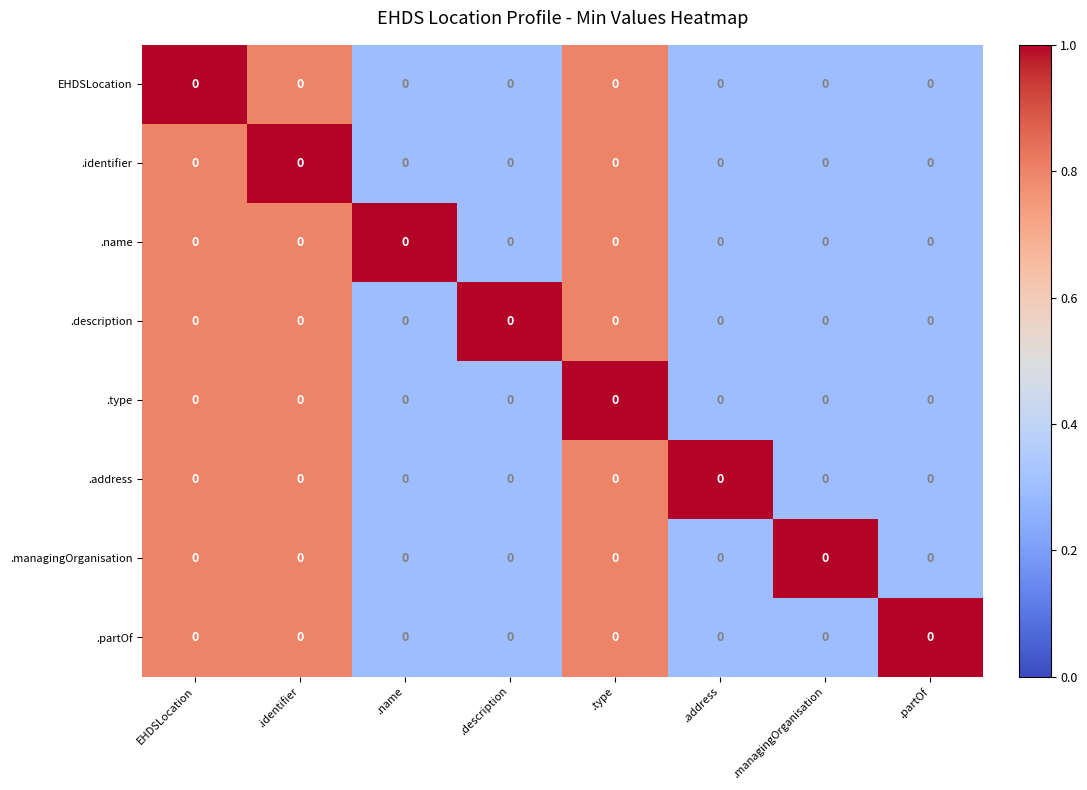

What is the difference between the maximum and minimum values in the .partOf series?

0.7